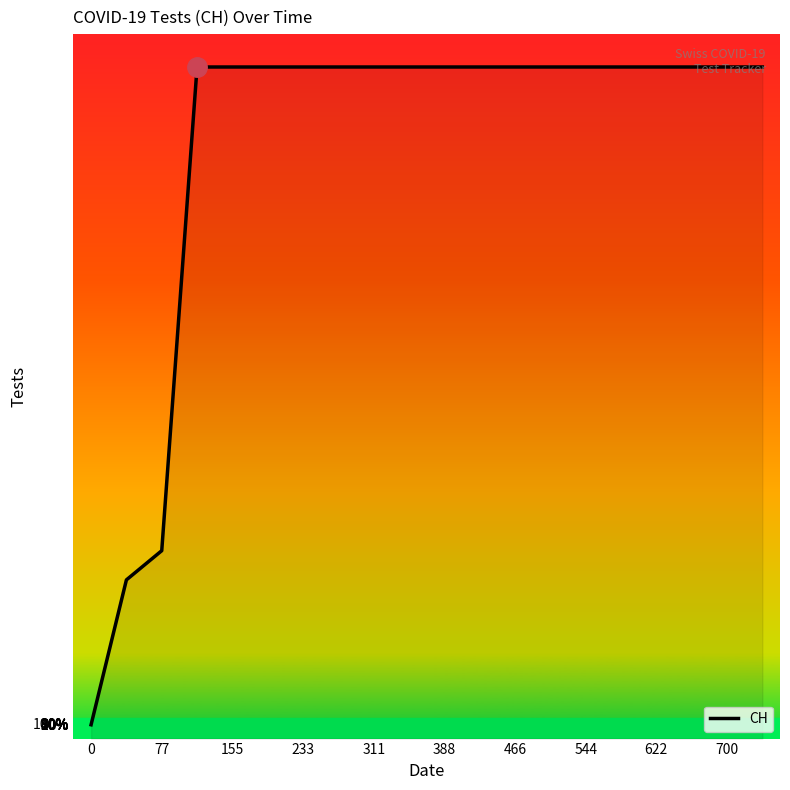

Is it true that the value at 11 is 631?

True